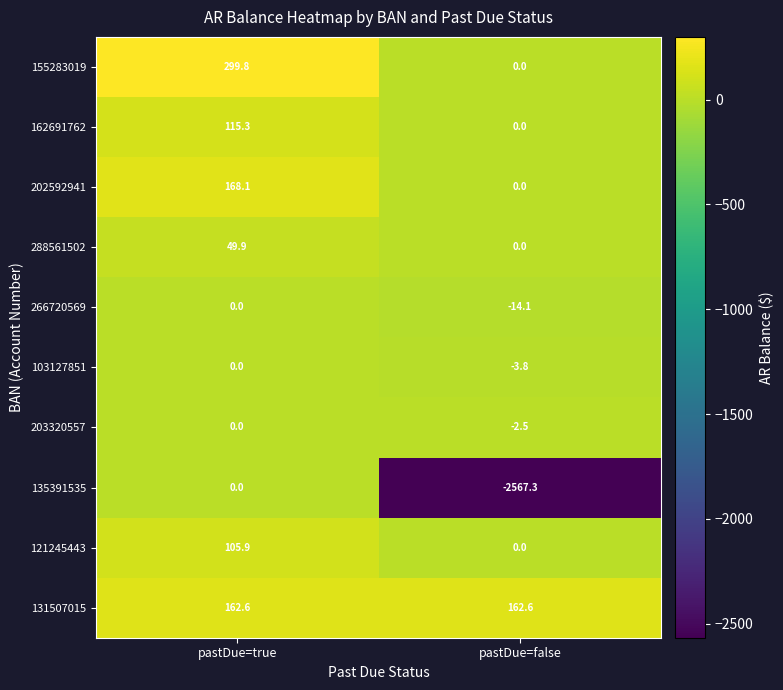

What is the difference between the 162691762 values at pastDue=false and pastDue=true?

115.3